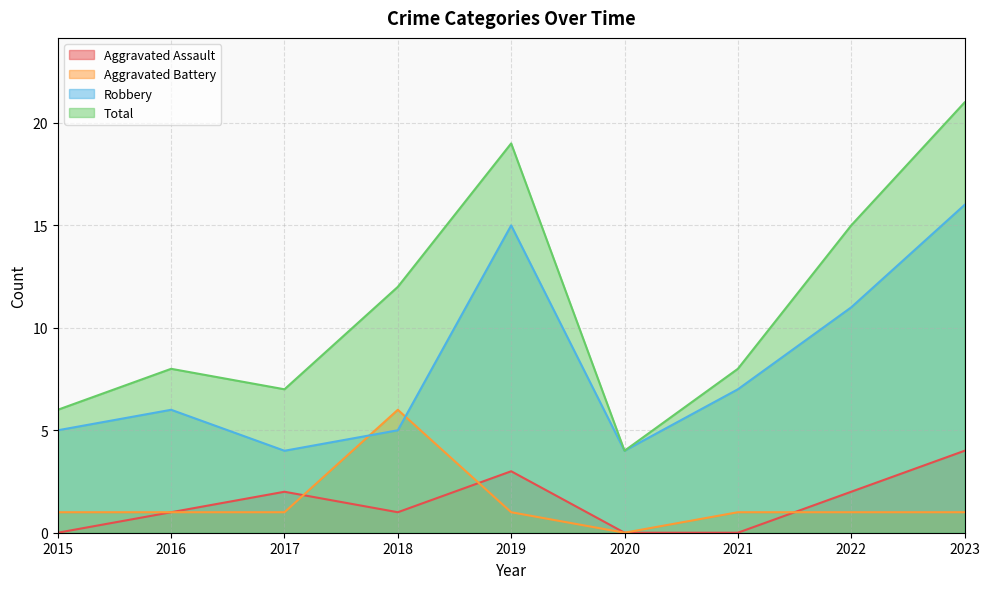

Which label corresponds to the smallest value in the chart?

2015